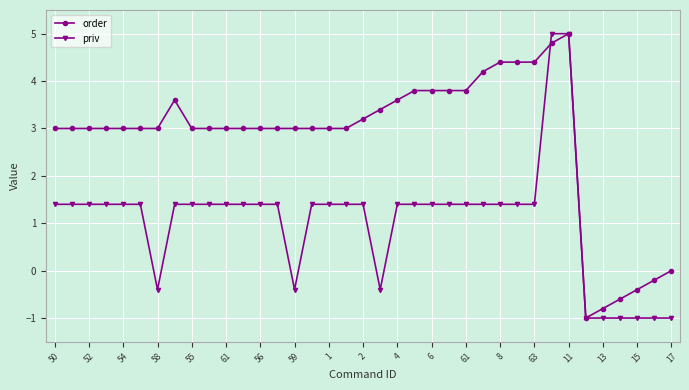

Which series has the largest total across all categories?

order